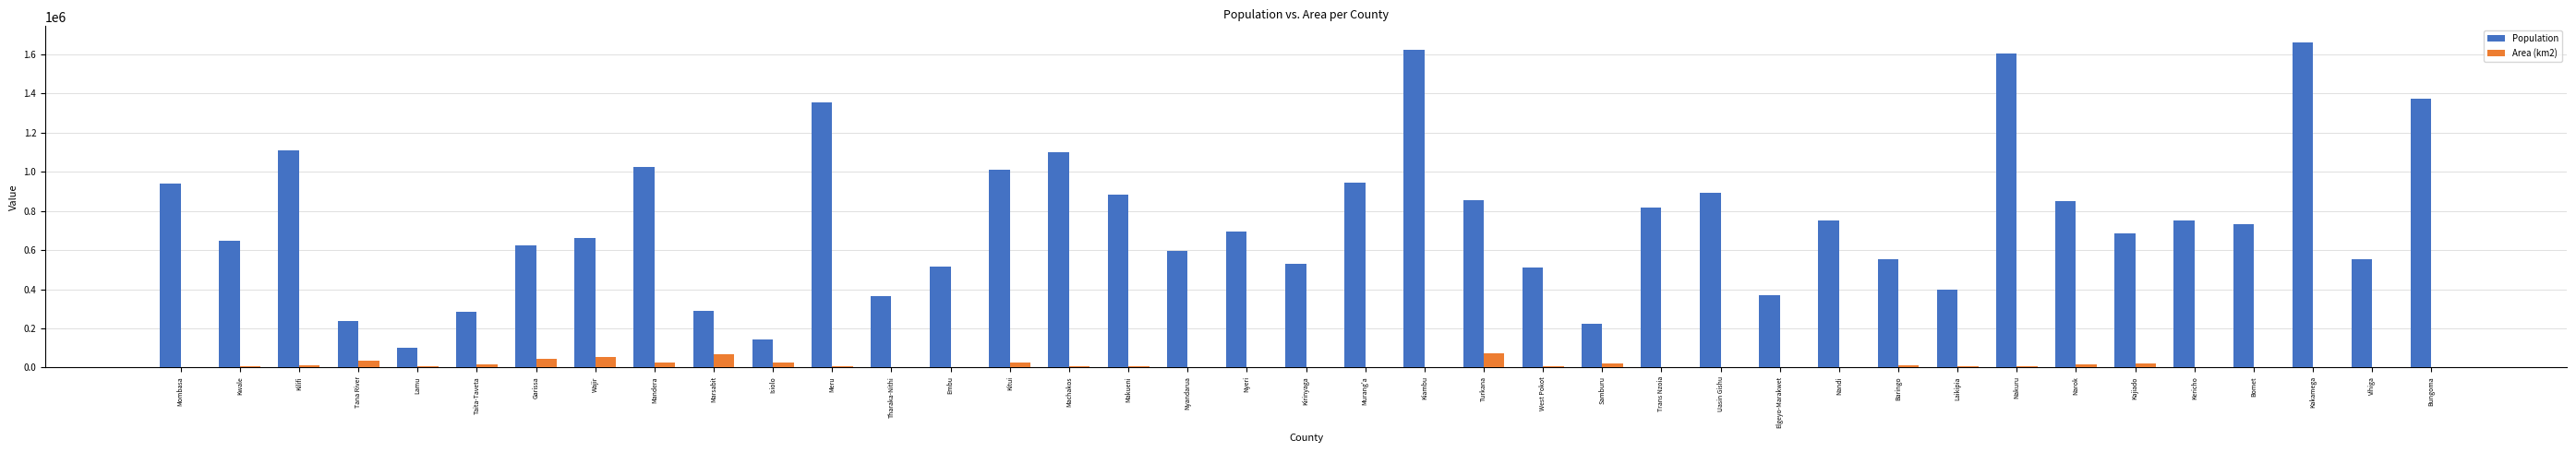

Is it true that Population equals 1172679.3 at Turkana?

False